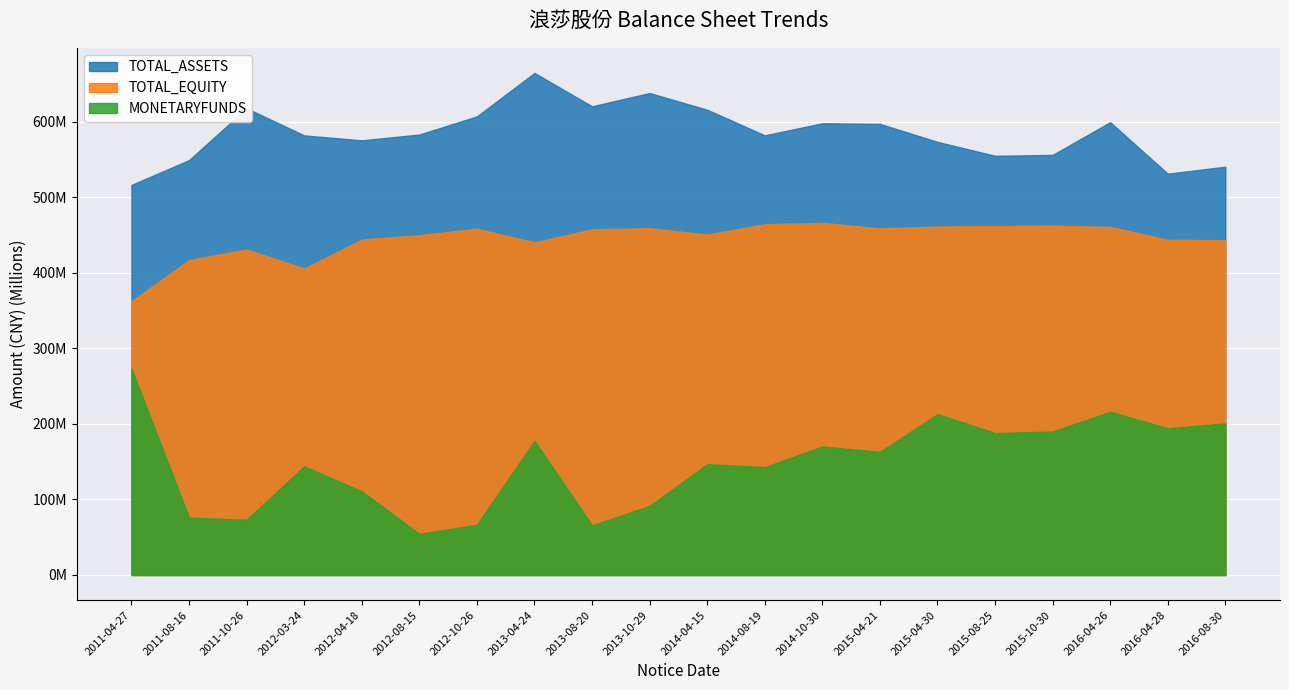

True or false: MONETARYFUNDS and TOTAL_EQUITY cross at least once.

False